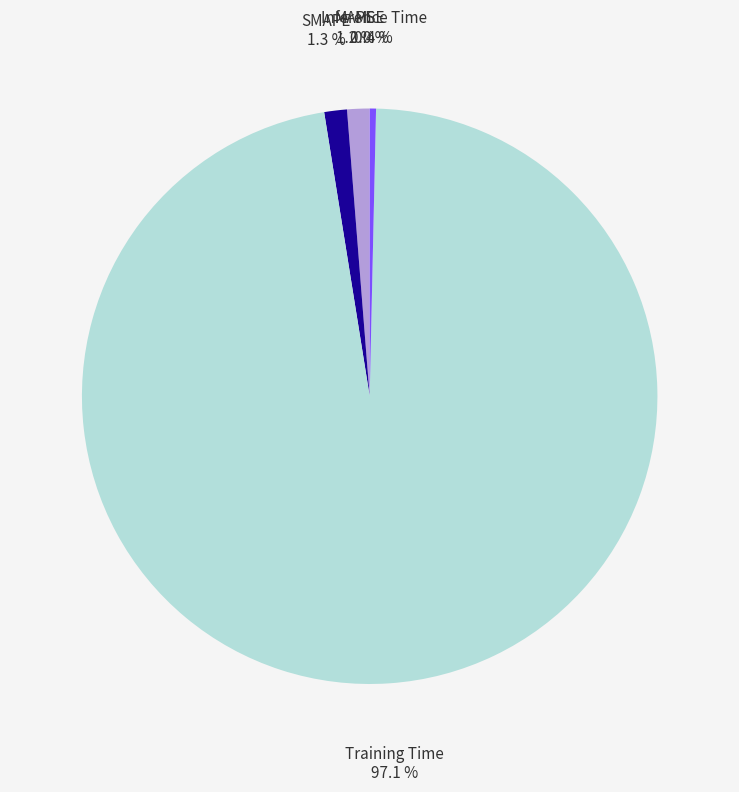

What is the majority slice?

Training Time